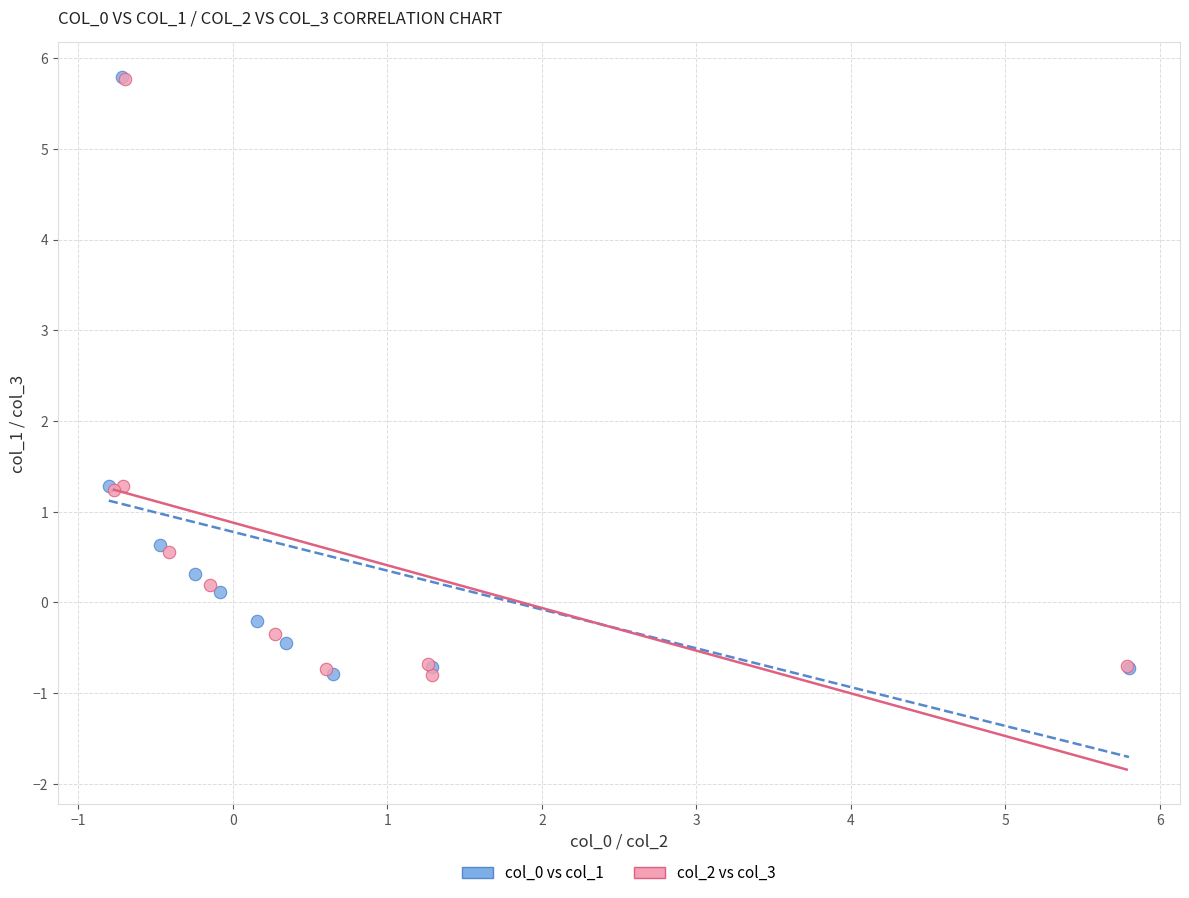

What are all the series names shown in the legend?

col_0 vs col_1, col_2 vs col_3